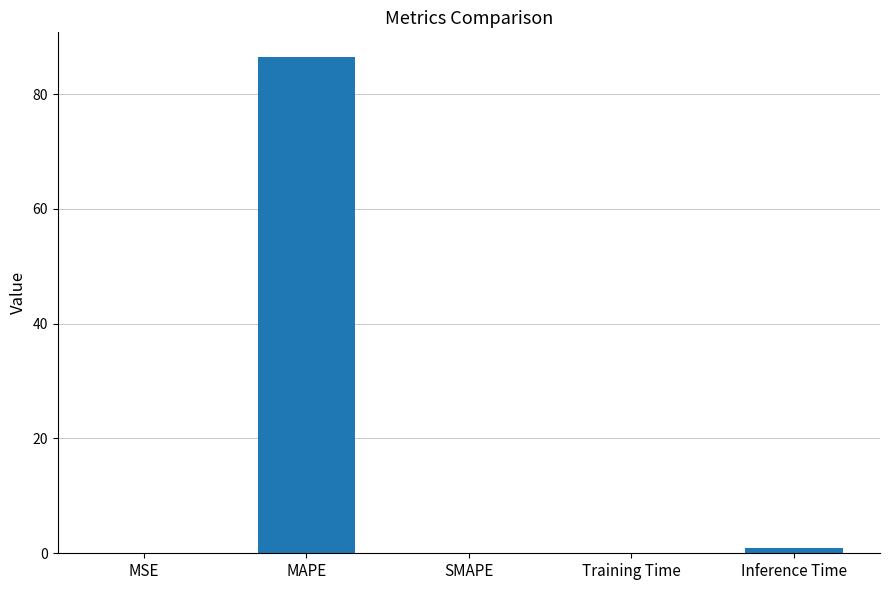

The value at Inference Time is 0.9. True or false?

True